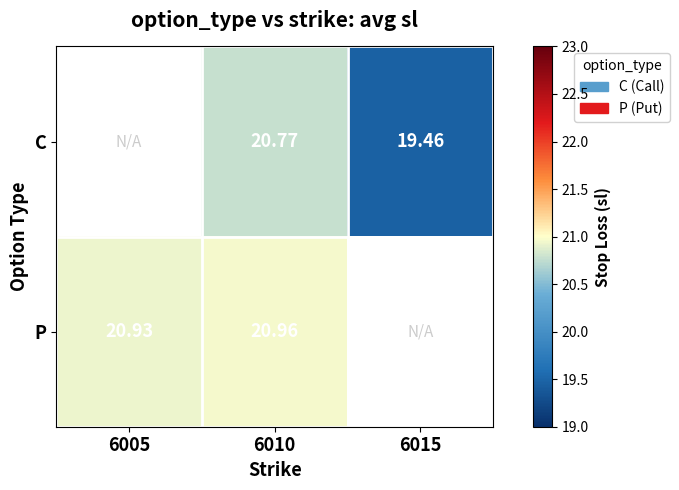

At which category is the sum across all series the highest?

6010